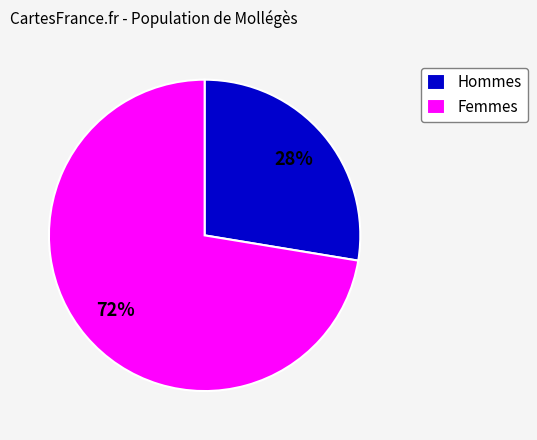

Does any single category account for the majority?

Yes